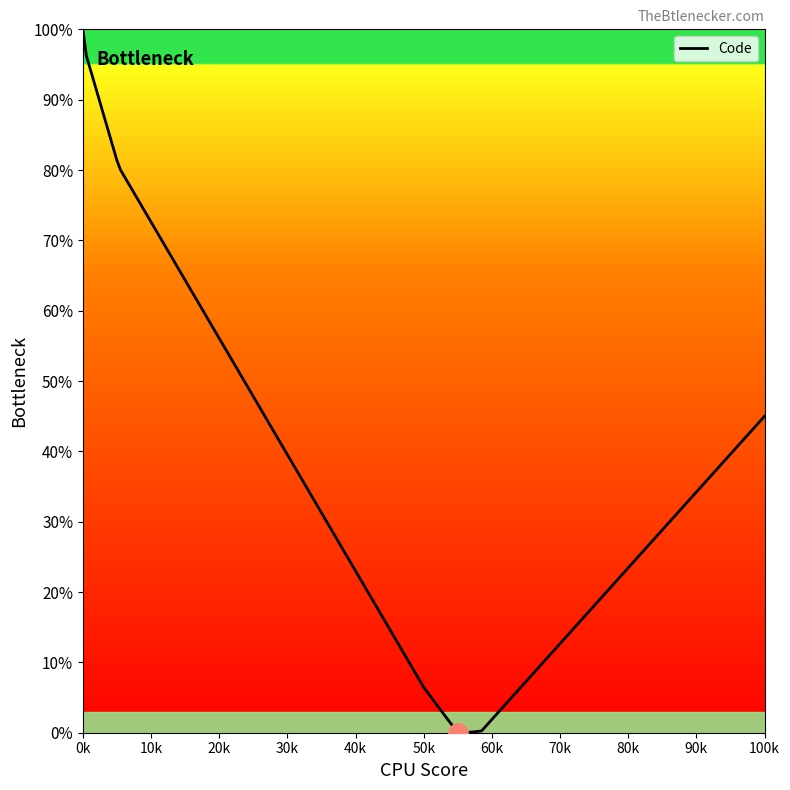

How many lines are shown in the chart?

1